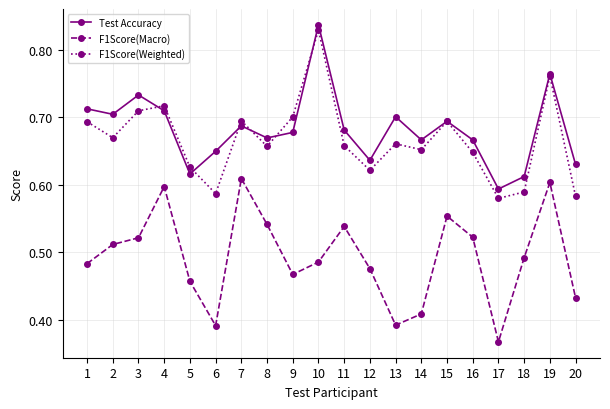

True or false: F1Score(Weighted) and F1Score(Macro) intersect in this chart.

False